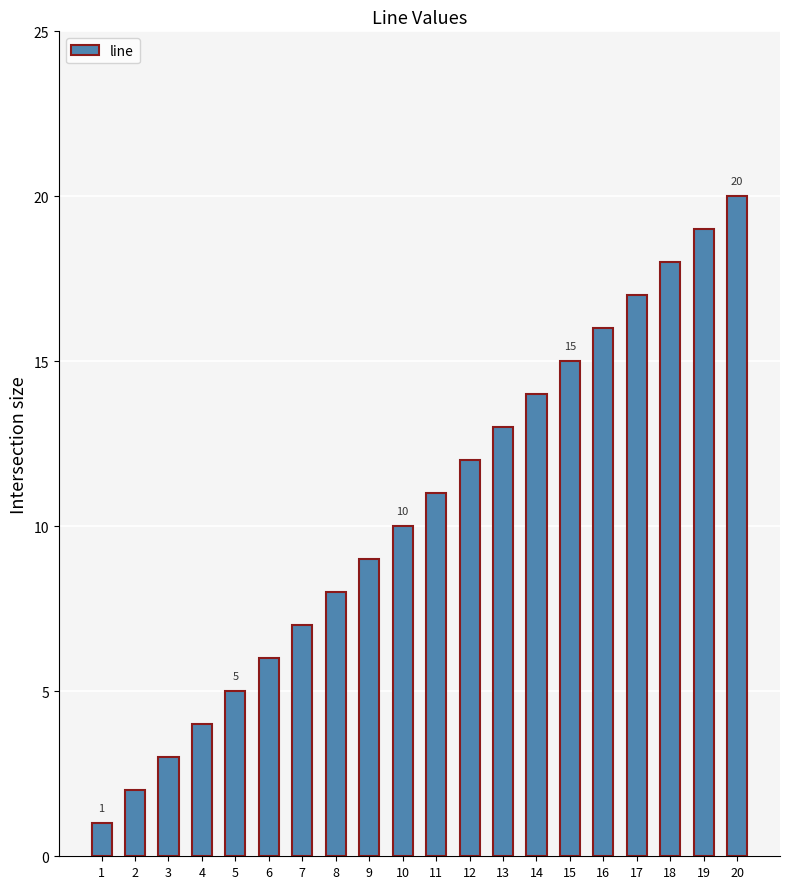

Reading left to right, what are all the values shown in this chart?

1	2	3	4	5	6	7	8	9	10	11	12	13	14	15	16	17	18	19	20